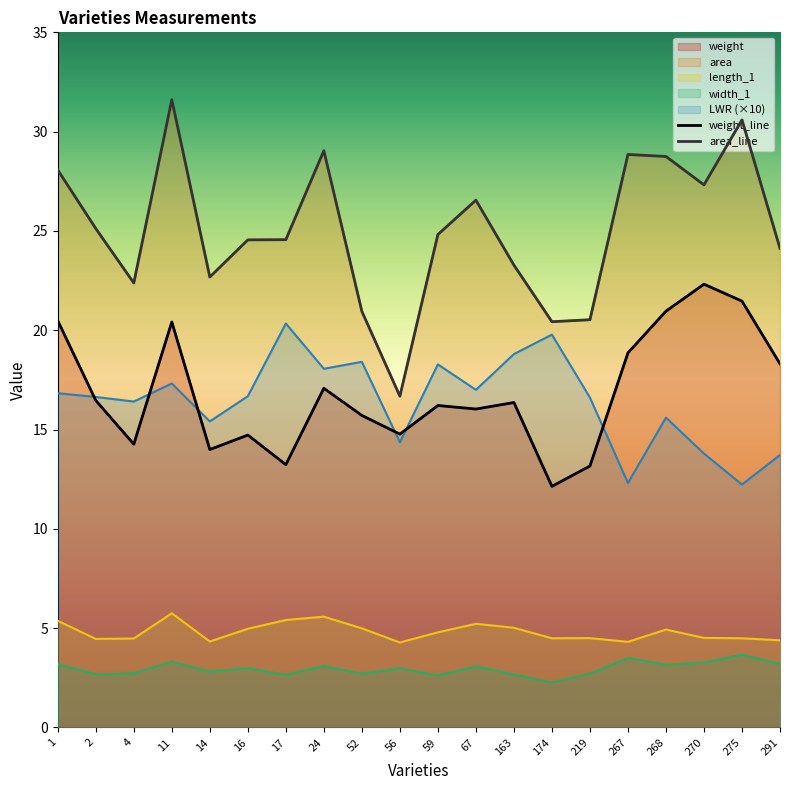

Count the number of categories in the chart.

20